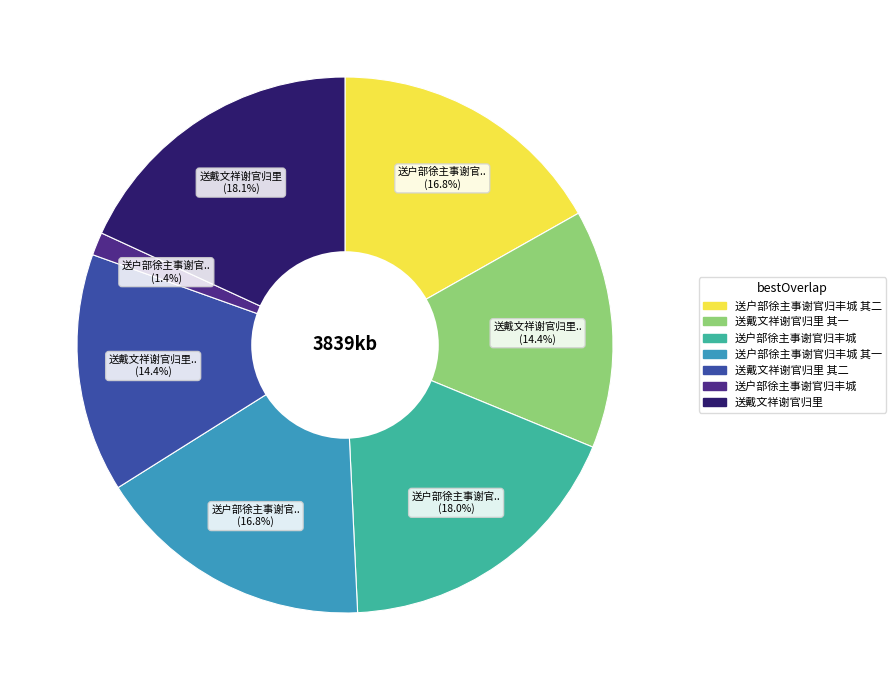

How many segments does this pie chart have?

7